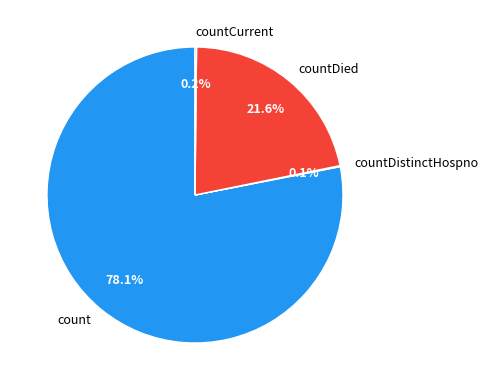

What is the largest slice in the pie chart?

count